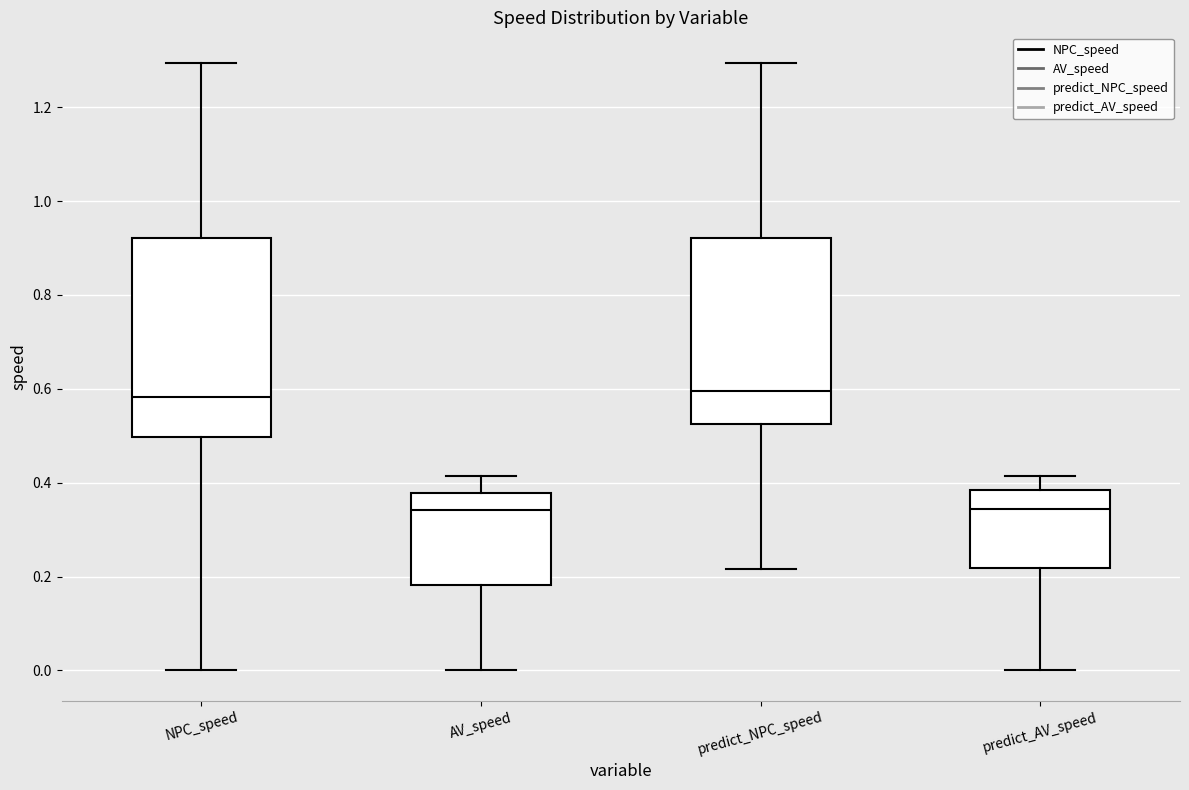

Reading left to right, read every box against the y-axis: the position of its median line, the range the box covers, and the ends of its whiskers. The values are not printed on the chart, so give them approximately, as read against the axis.

NPC_speed: median 0.58, box 0.50 to 0.92, whiskers 0.00 to 1.30
AV_speed: median 0.34, box 0.18 to 0.38, whiskers 0.00 to 0.42
predict_NPC_speed: median 0.60, box 0.52 to 0.92, whiskers 0.22 to 1.30
predict_AV_speed: median 0.34, box 0.22 to 0.38, whiskers 0.00 to 0.42